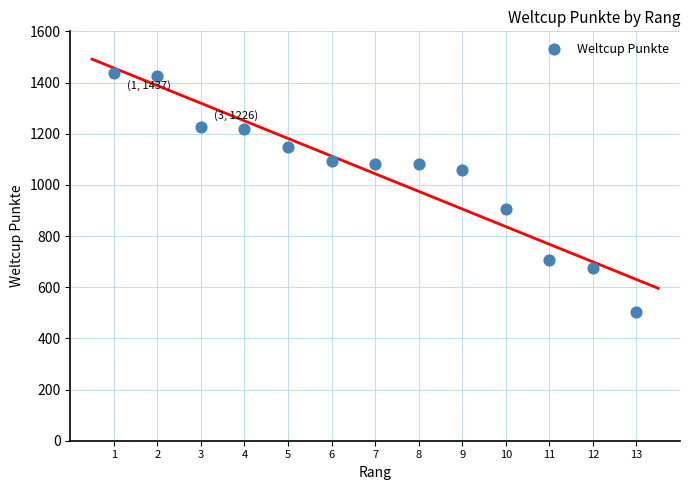

What Y value in the scatter plot is closest to 971?

906